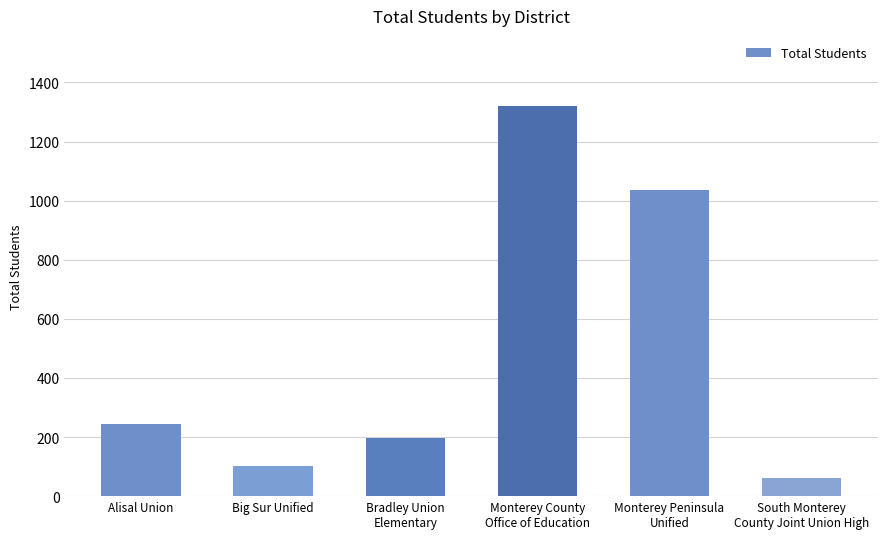

The value at Alisal Union is 116. True or false?

False